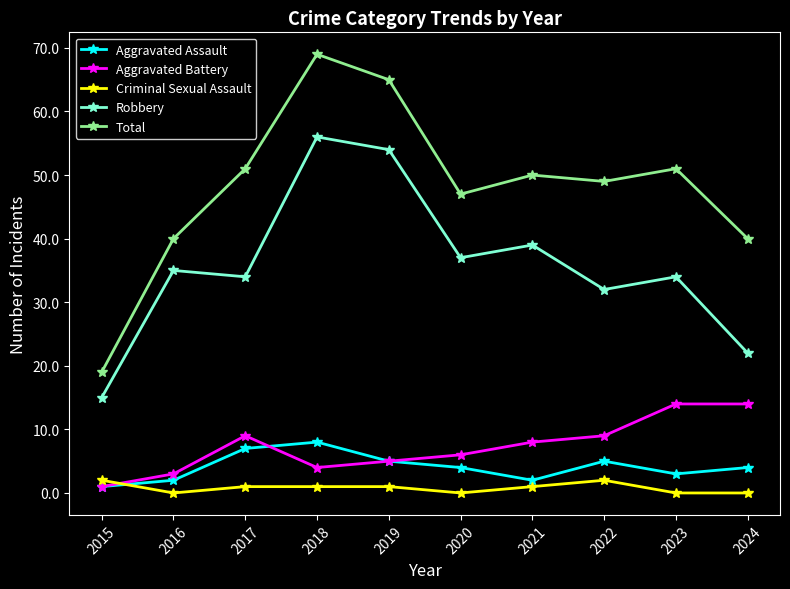

Is the value of Criminal Sexual Assault at 2022 greater than the value of Aggravated Assault at 2022?

No